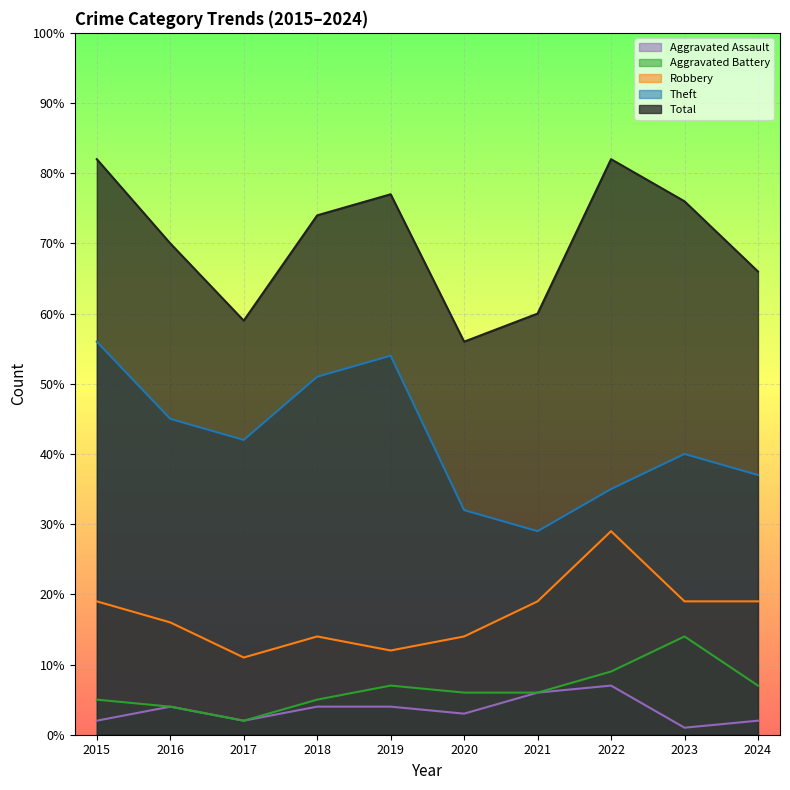

How many interior local peaks does the Robbery series have?

2